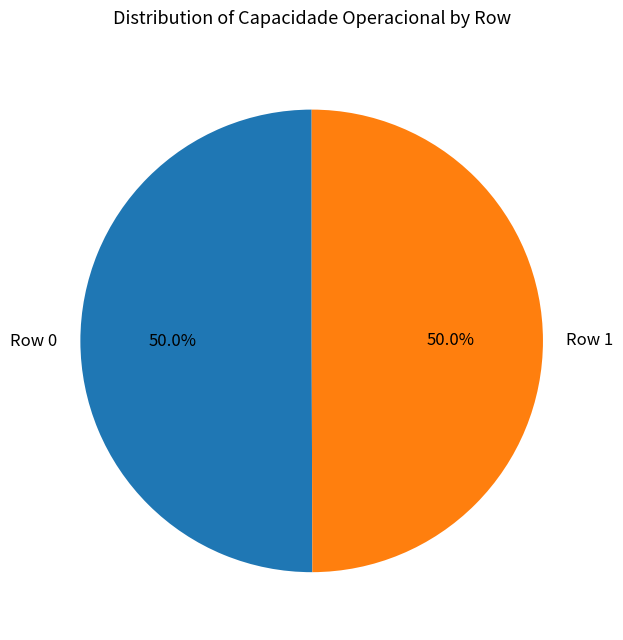

The Row 1 slice represents 59% of the pie. True or false?

False